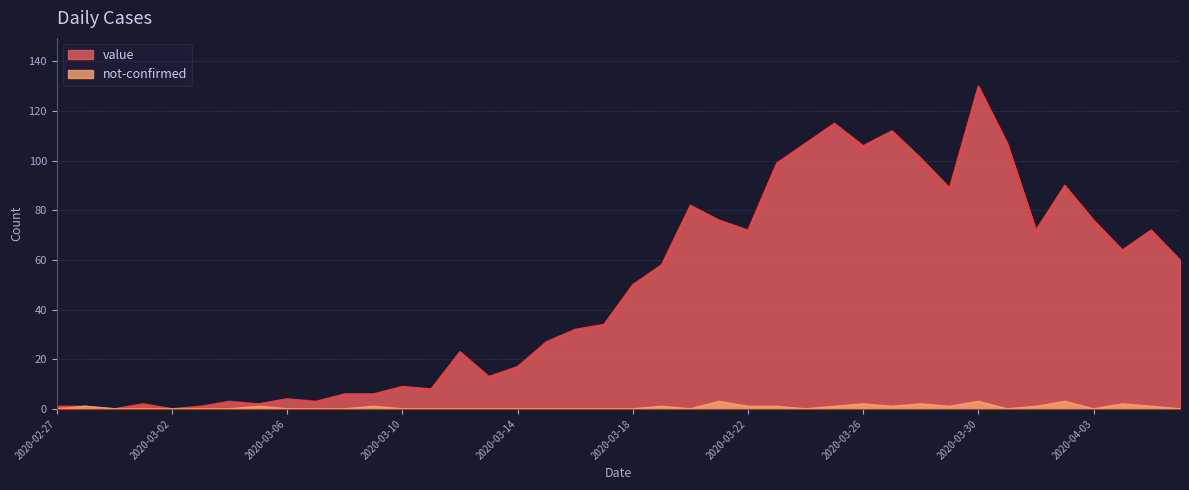

In not-confirmed, how many points are lower than both neighbors (excluding endpoints)?

6